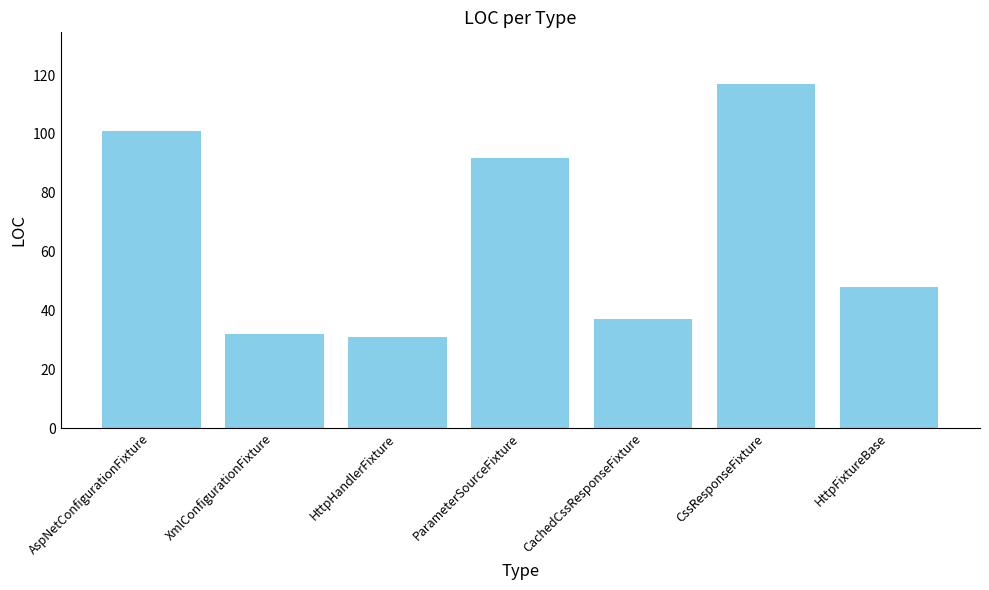

What is the sum of all values?

458